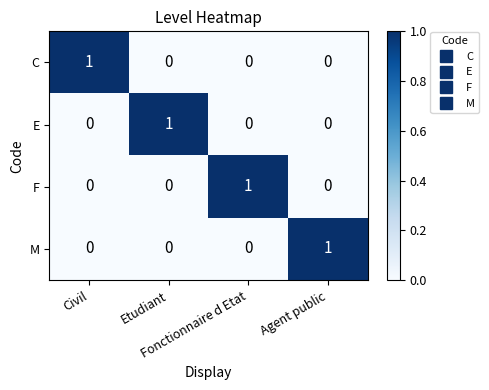

Count the number of categories in the chart.

4